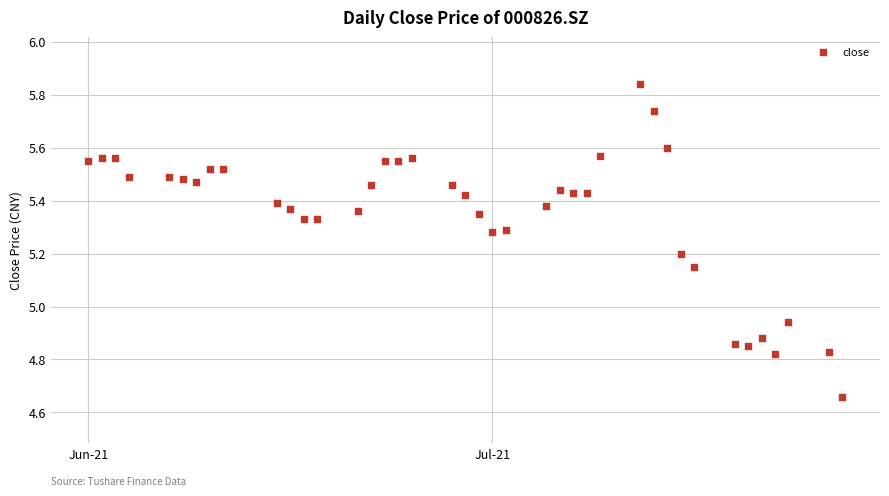

What is the range of Y values (max minus min)?

1.2